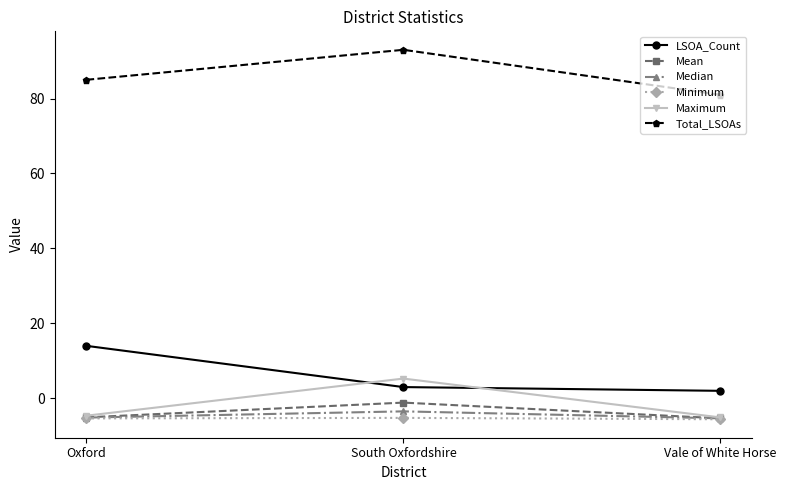

Which series has the largest total across all categories?

Total_LSOAs